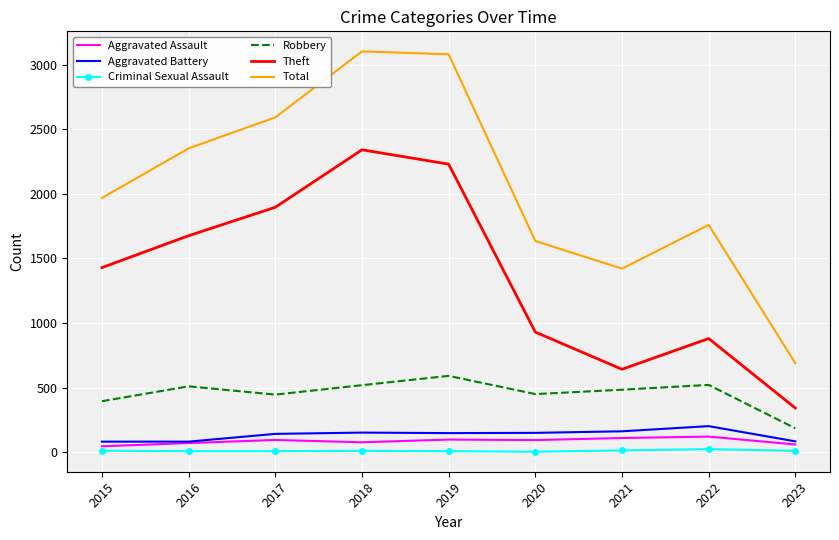

The value of Theft at 2016 is 1676. True or false?

True